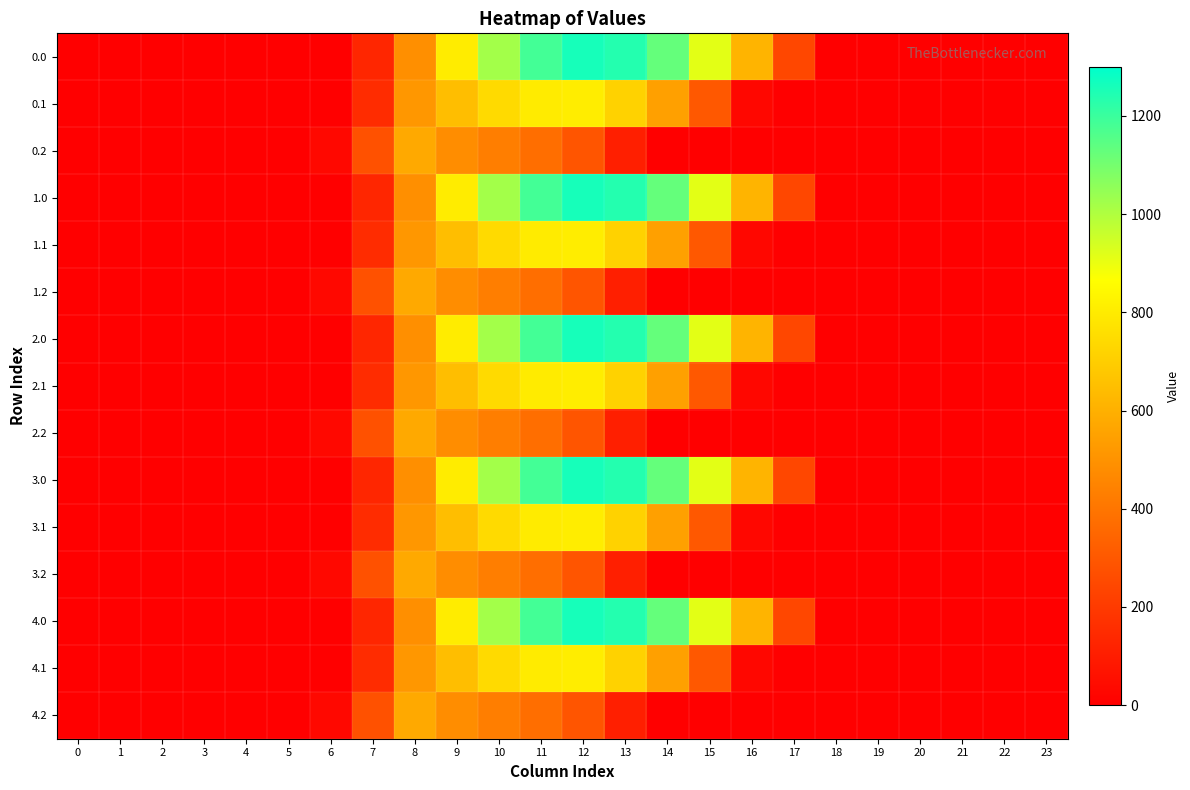

At which category is the sum across all series the highest?

11